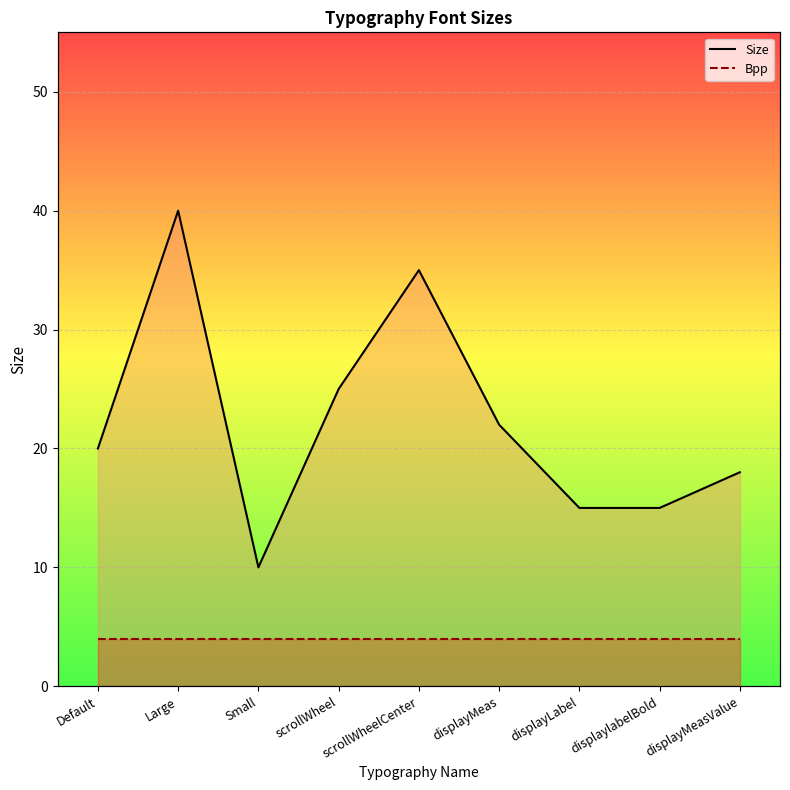

What is the average value of the Size series?

22